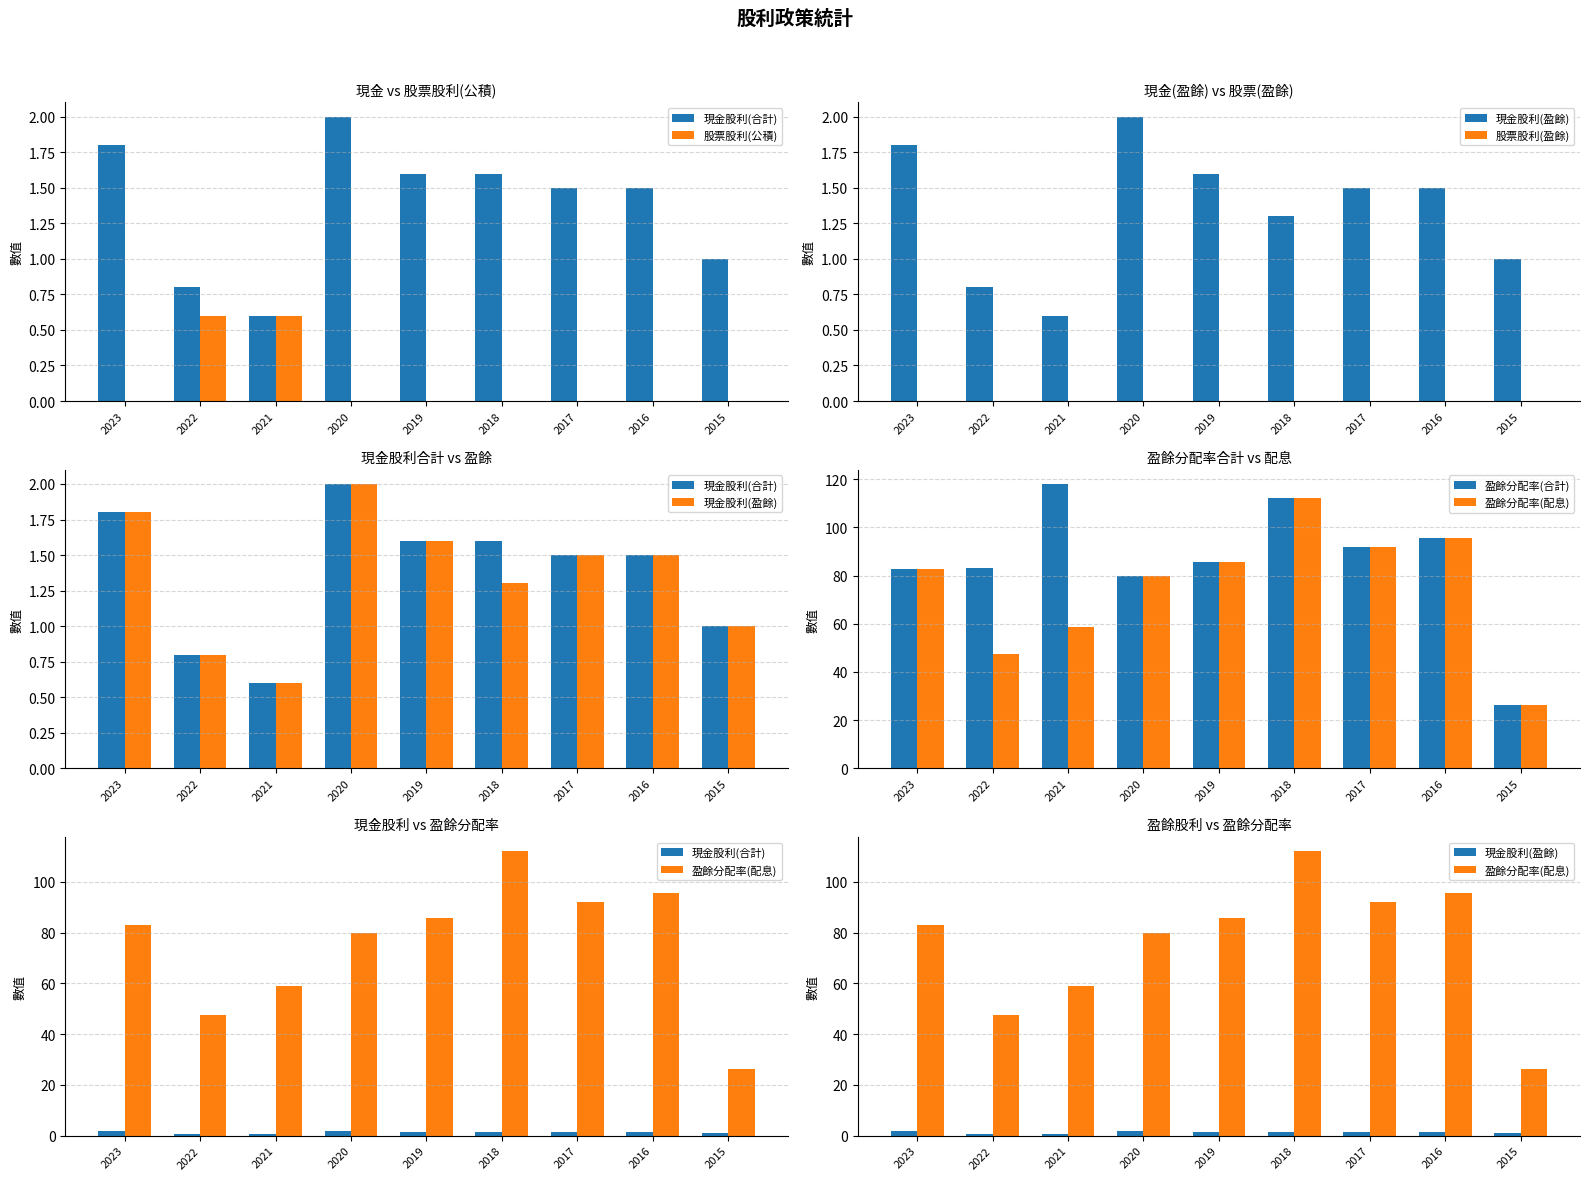

Which category has the lowest value in the 現金股利(合計) series?

2021